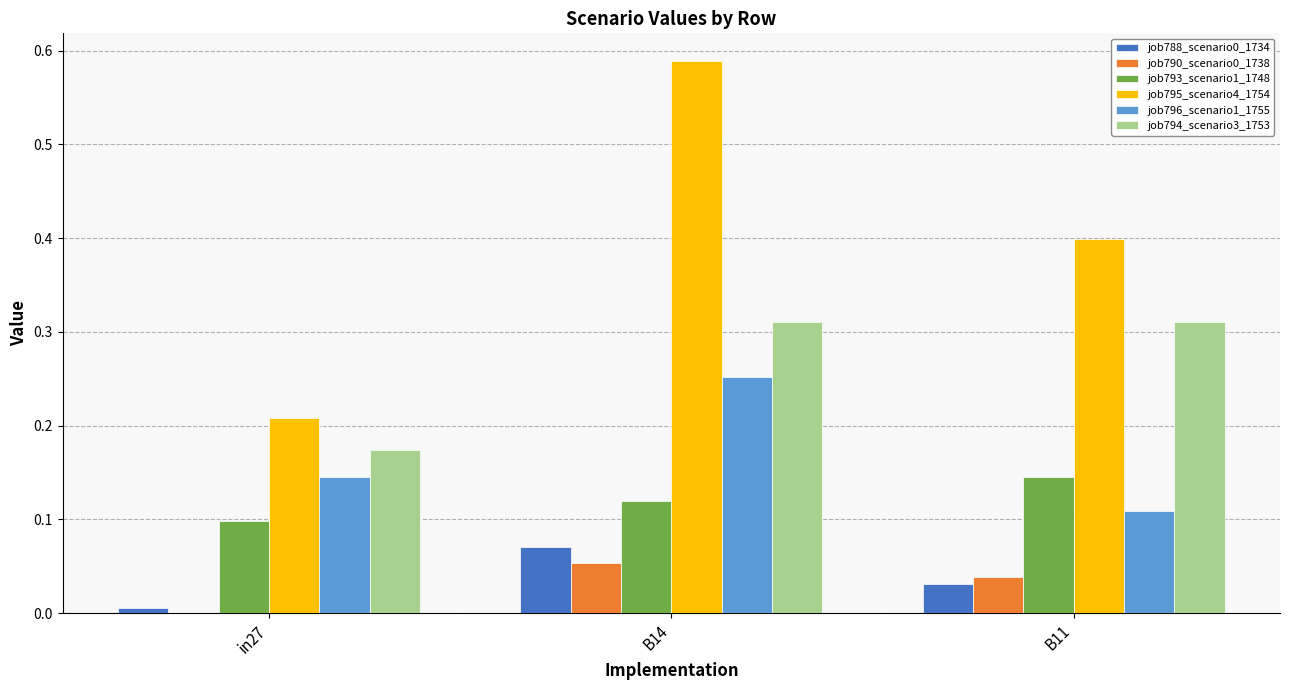

Which series has the largest total across all categories?

job795_scenario4_1754